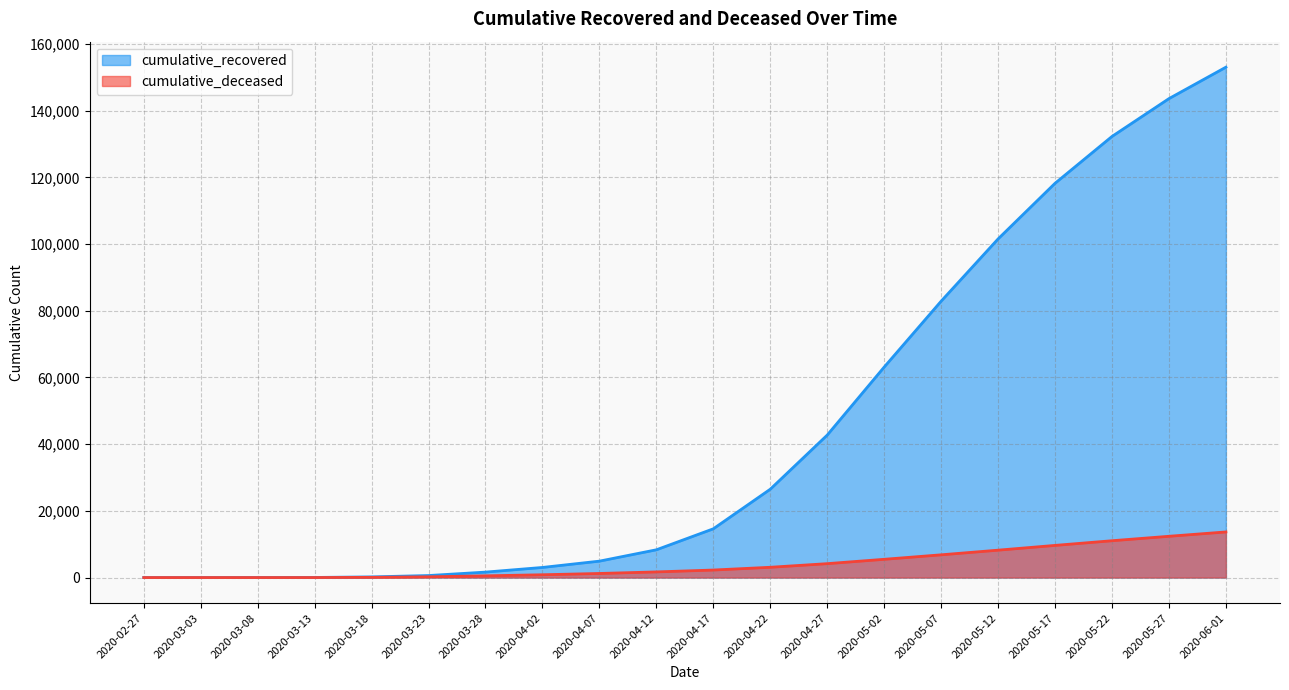

How many data points in cumulative_recovered are less than 14620?

10